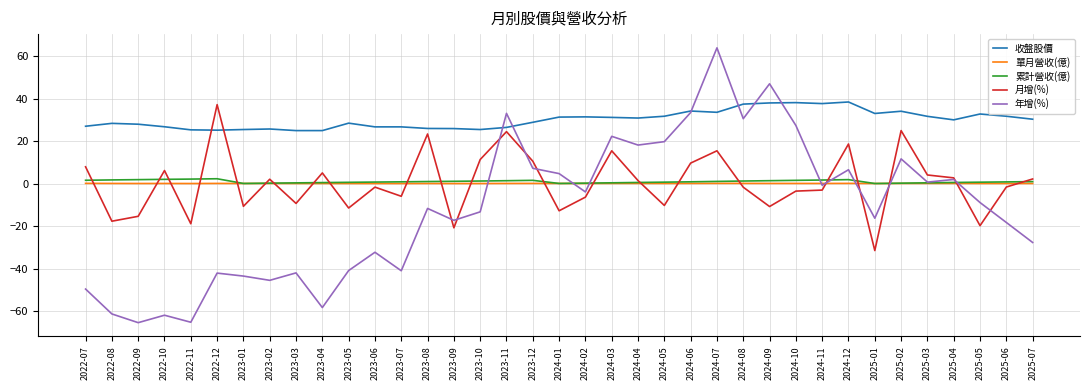

True or false: 月增(%) has more than 2 points higher than both neighbors.

True